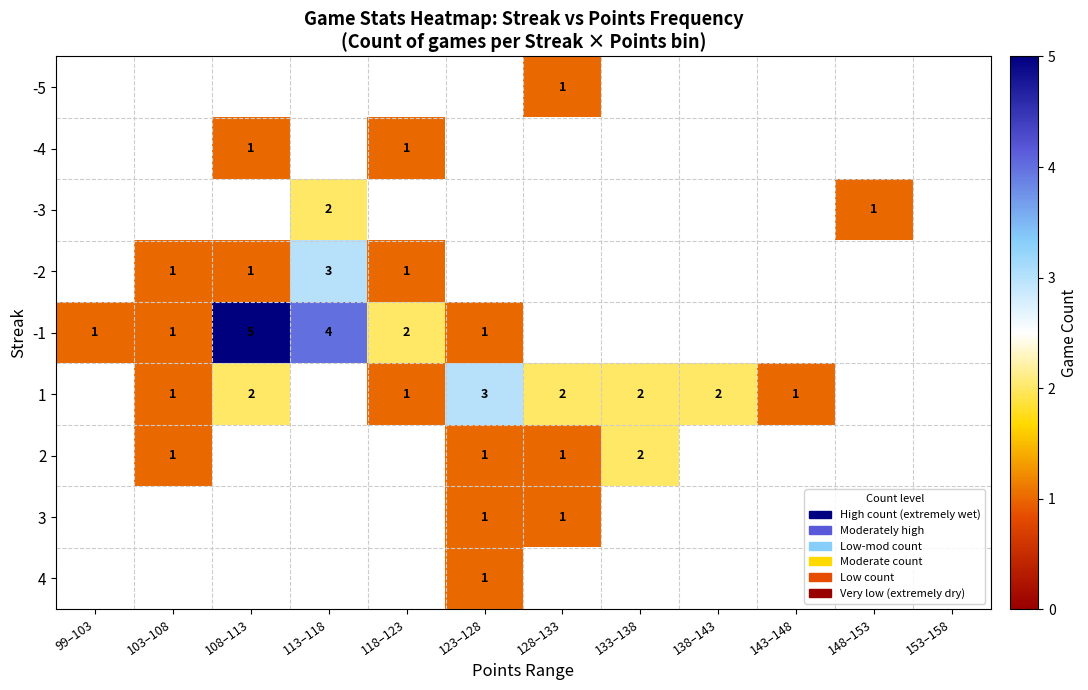

The -2 series shows 1 at 118–123. True or false?

True